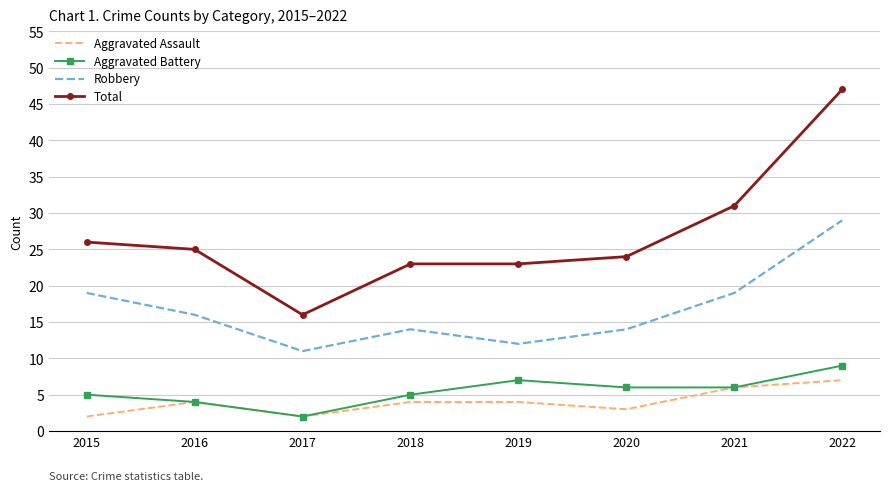

Reading left to right, extract all data points from this chart.

Aggravated Assault: 2	4	2	4	4	3	6	7
Aggravated Battery: 5	4	2	5	7	6	6	9
Robbery: 19	16	11	14	12	14	19	29
Total: 26	25	16	23	23	24	31	47